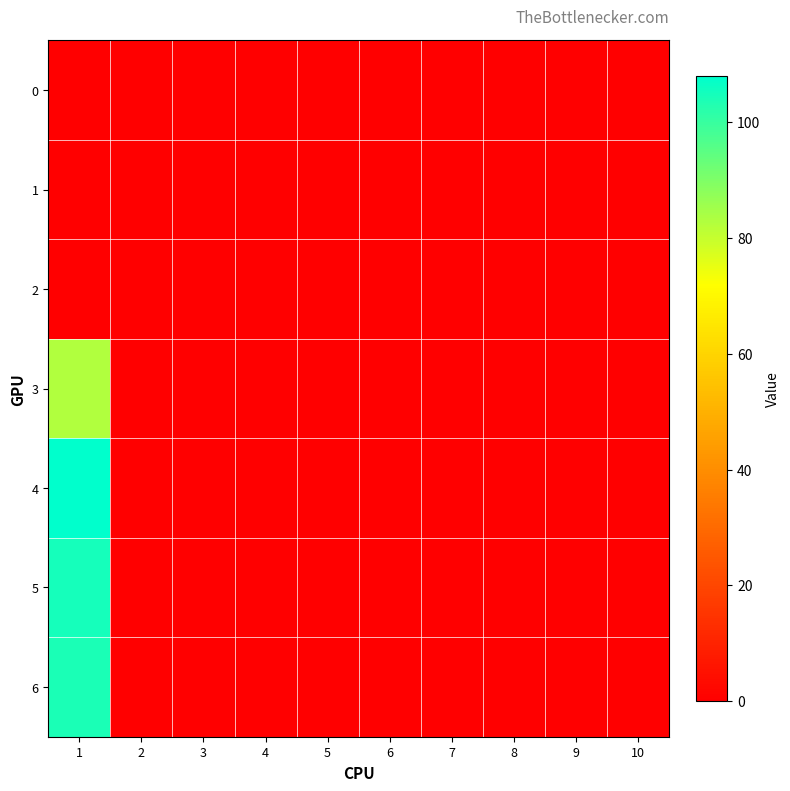

Reading left to right, list all the values displayed in this chart.

0: 1=0	2=0	3=0	4=0	5=0	6=0	7=0	8=0	9=0	10=0
1: 1=0	2=0	3=0	4=0	5=0	6=0	7=0	8=0	9=0	10=0
2: 1=0	2=0	3=0	4=0	5=0	6=0	7=0	8=0	9=0	10=0
3: 1=83	2=0	3=0	4=0	5=0	6=0	7=0	8=0	9=0	10=0
4: 1=108	2=0	3=0	4=0	5=0	6=0	7=0	8=0	9=0	10=0
5: 1=105	2=0	3=0	4=0	5=0	6=0	7=0	8=0	9=0	10=0
6: 1=104	2=0	3=0	4=0	5=0	6=0	7=0	8=0	9=0	10=0